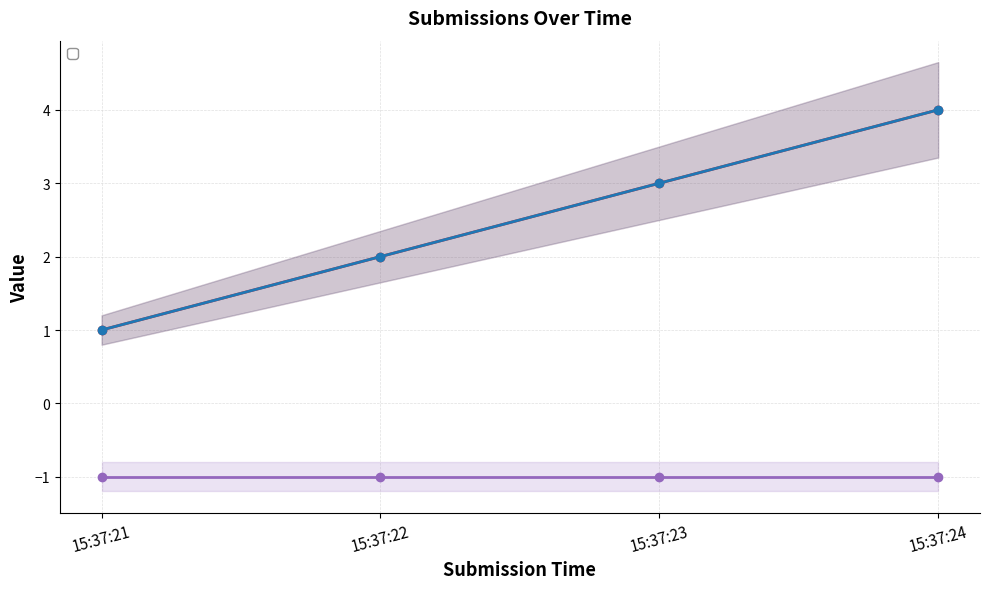

True or false: _id has a value of 3 at 15:37:23.

True